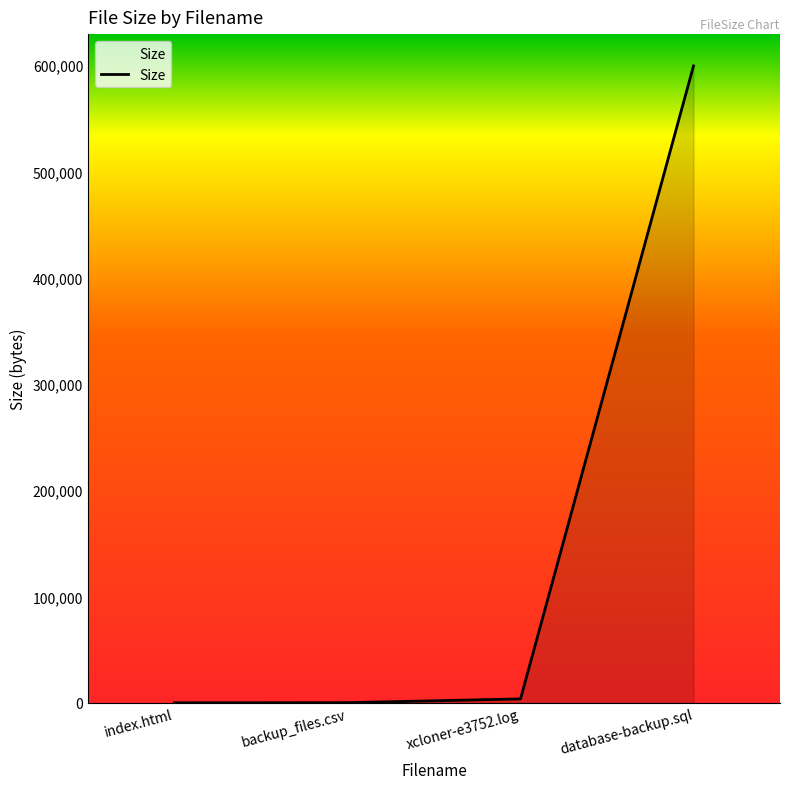

True or false: the data has more than 2 interior local peaks.

False